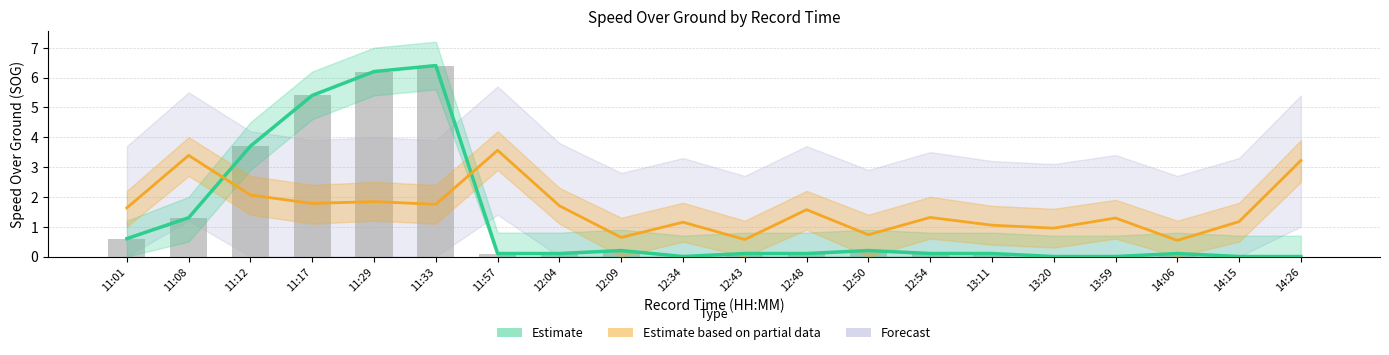

True or false: Estimate based on partial data has a value of 1.1 at 12:34.

True